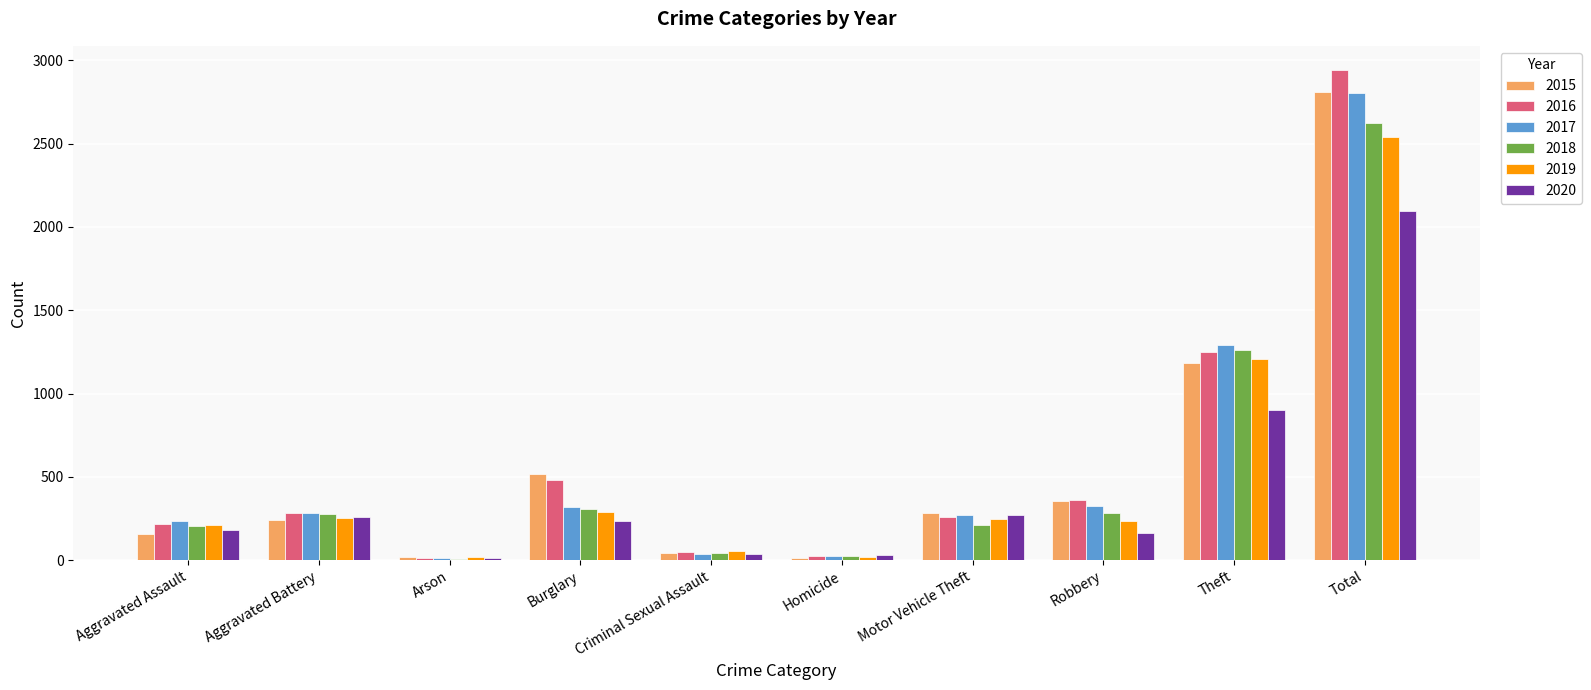

True or false: 2017 has a value of 285 at Aggravated Battery.

True